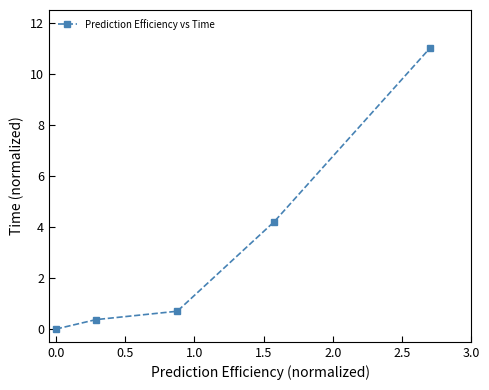

True or false: the data has more than 1 interior local peaks.

False